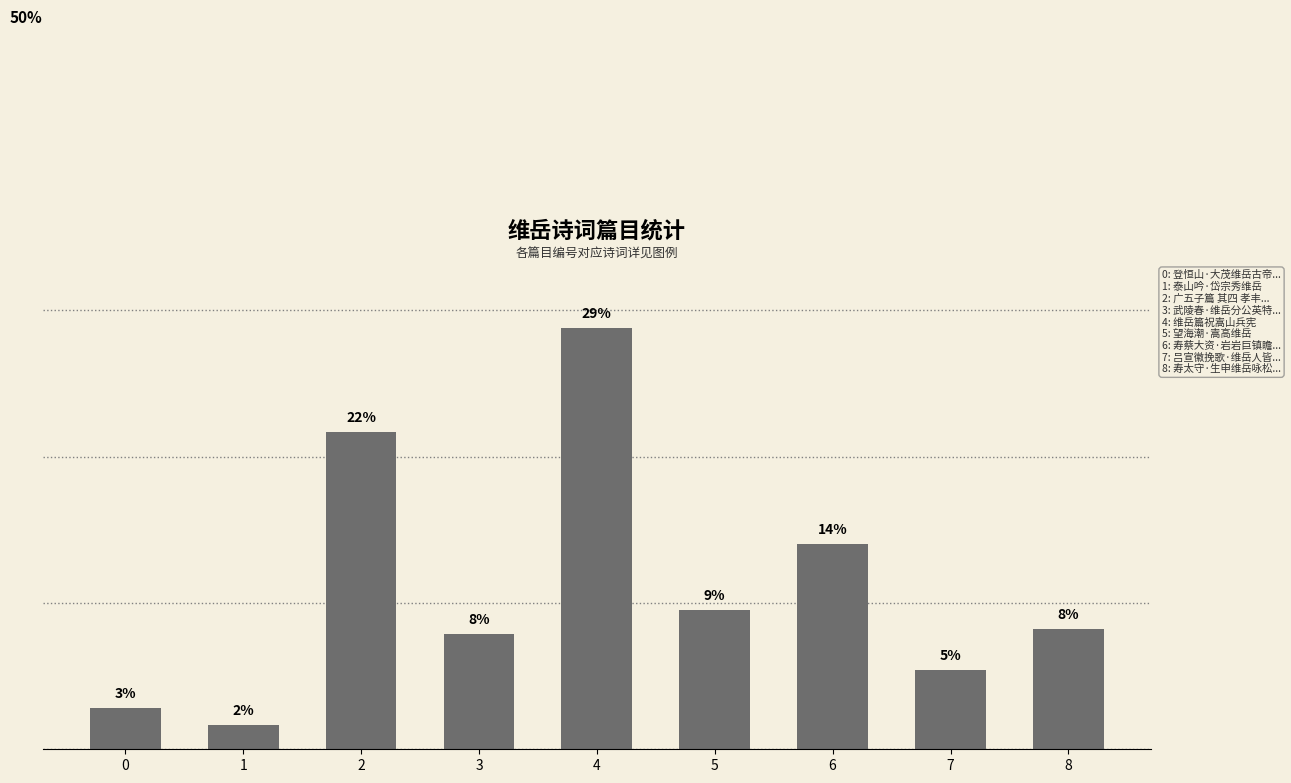

Does the chart contain stacked bars?

No